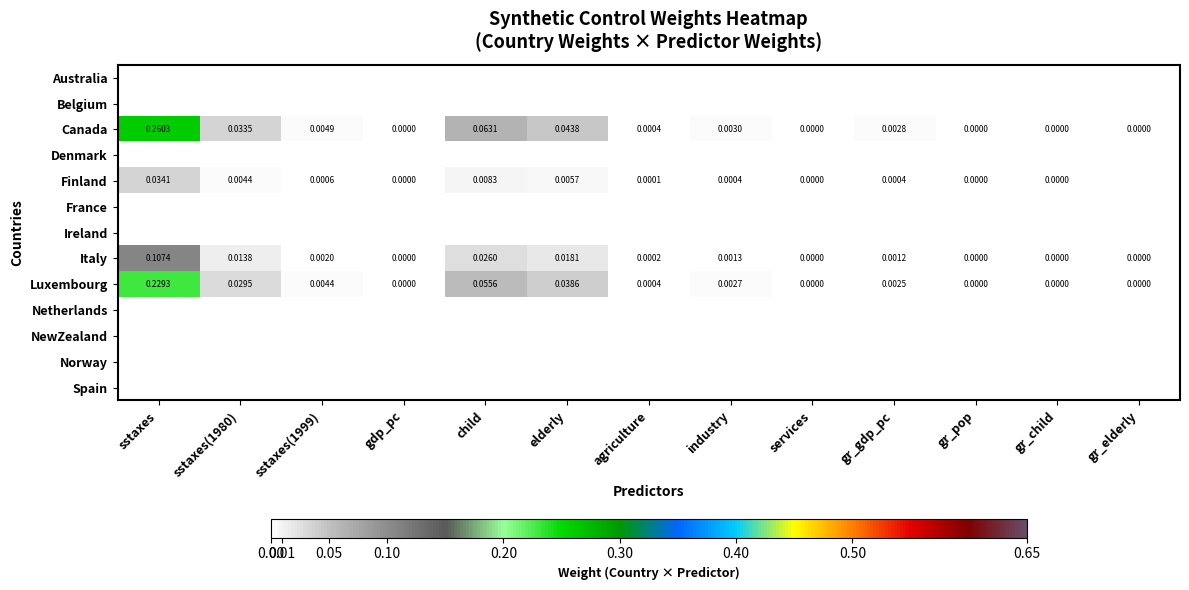

Which series has the widest spread of values?

Canada